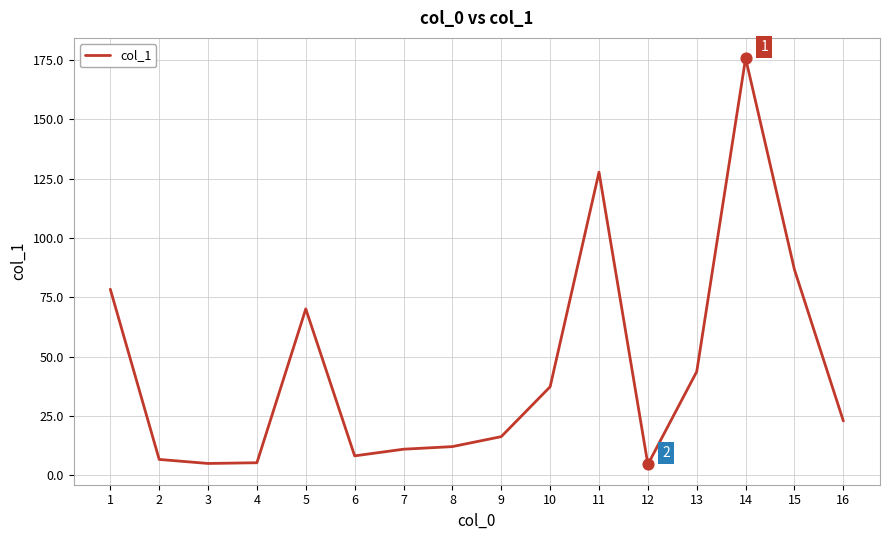

Which has a higher value, 1 or 8?

1